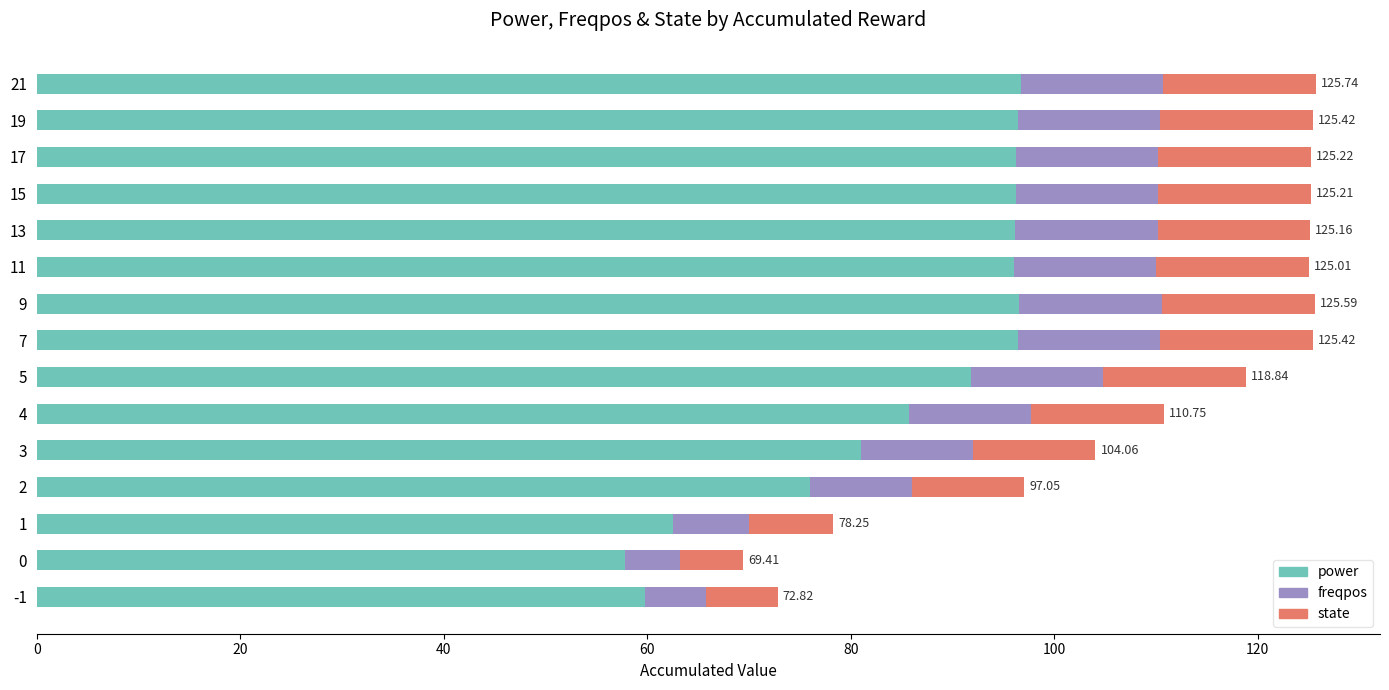

What is the total value across all series at 1?

78.3